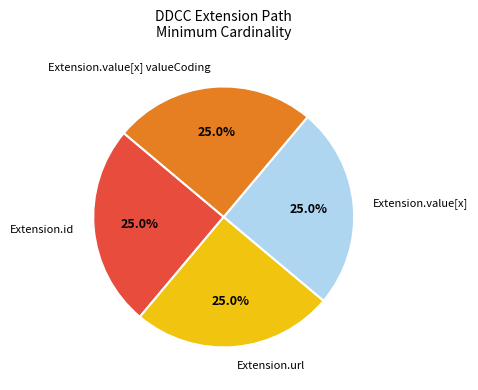

To the nearest percent, what is the difference between the largest and smallest slice percentages?

0%